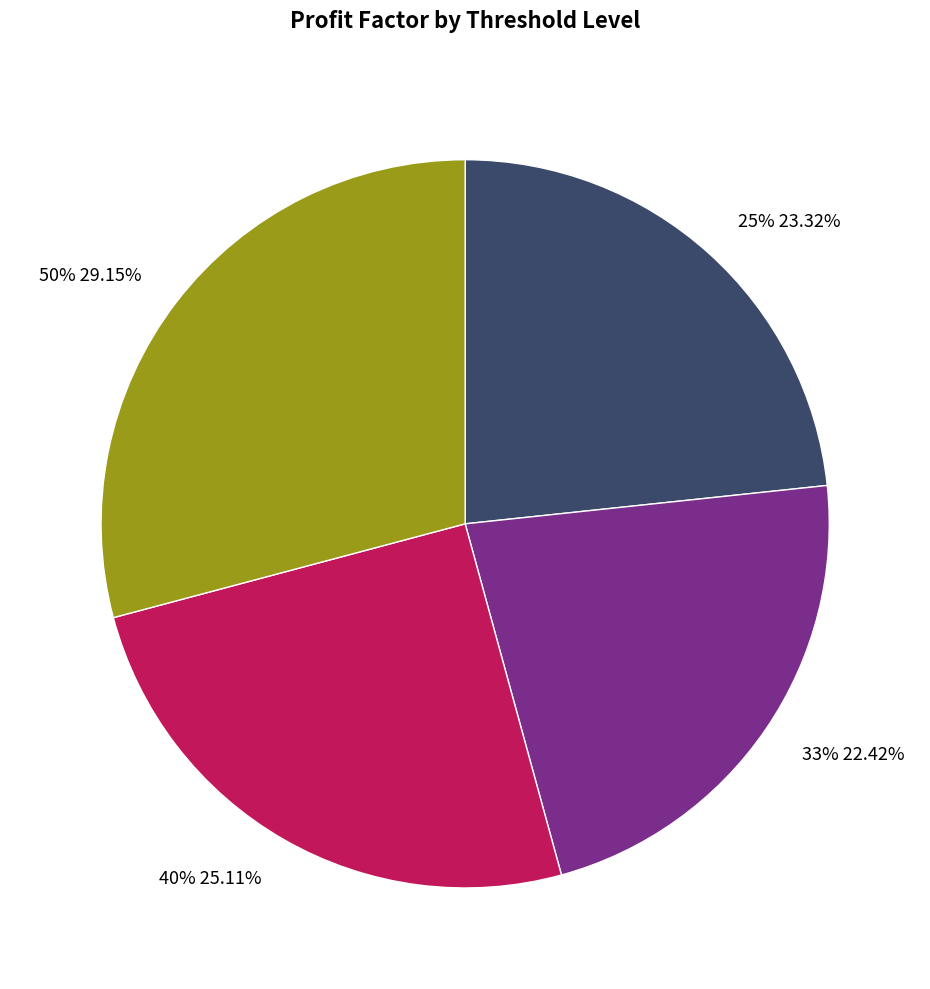

Which category has the smallest portion of the pie?

33%